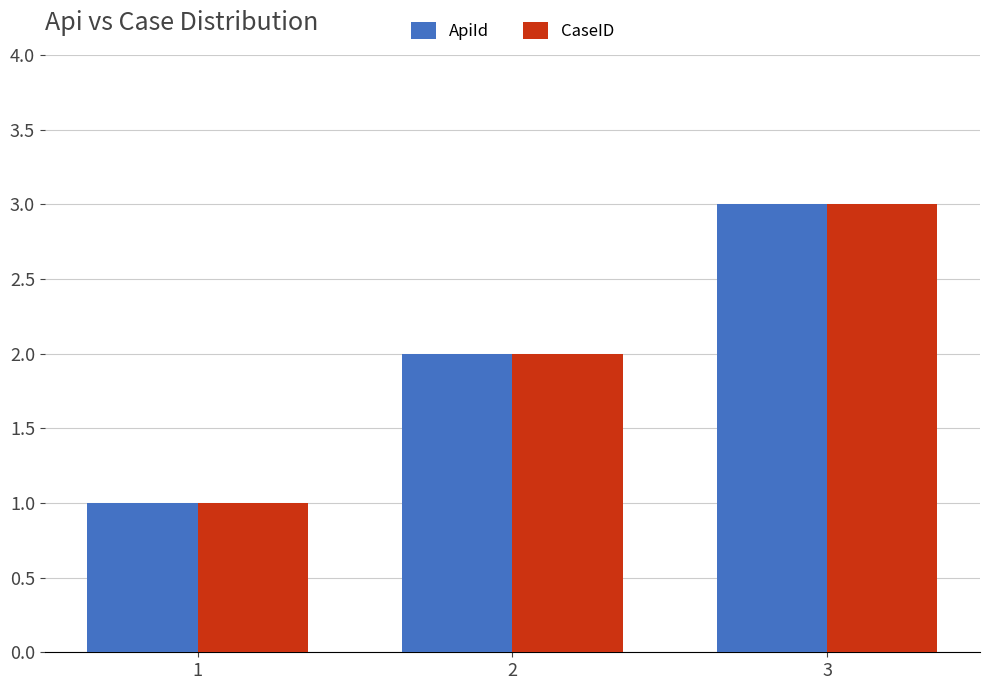

How many values in the ApiId series are below 2?

1